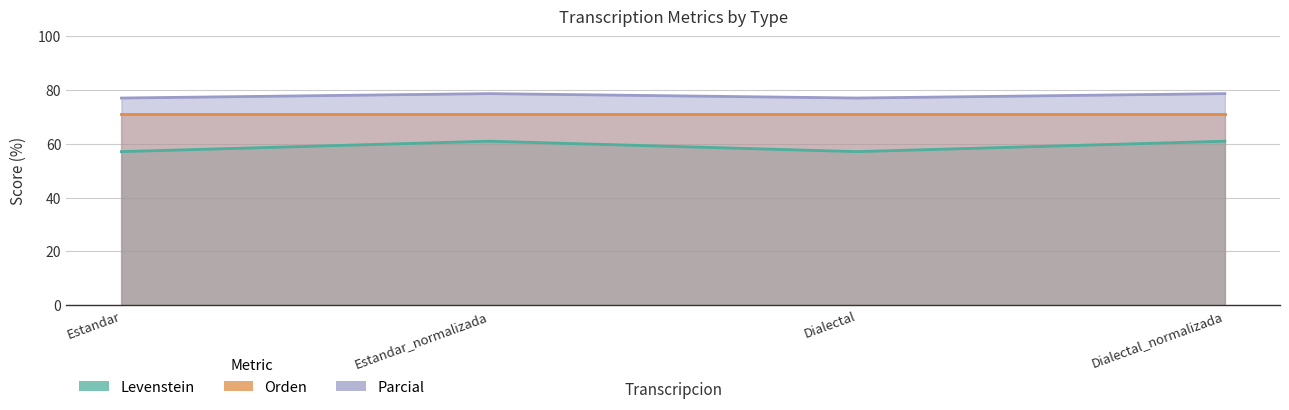

What is the sum of all Levenstein values?

236.3